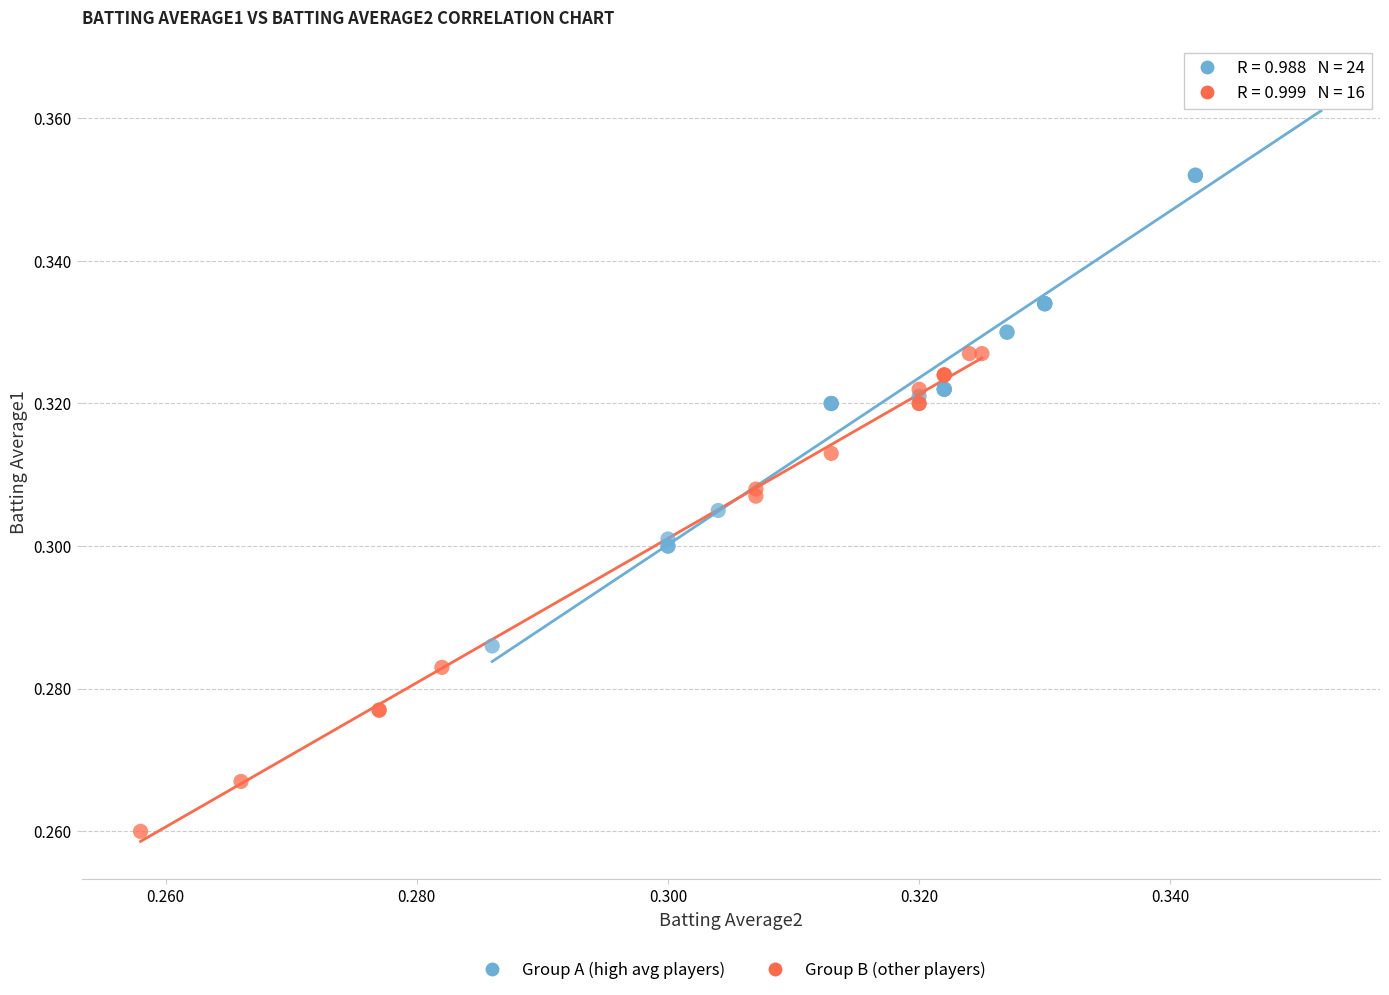

Which series has the largest Y range (max minus min)?

Group A (high avg players)